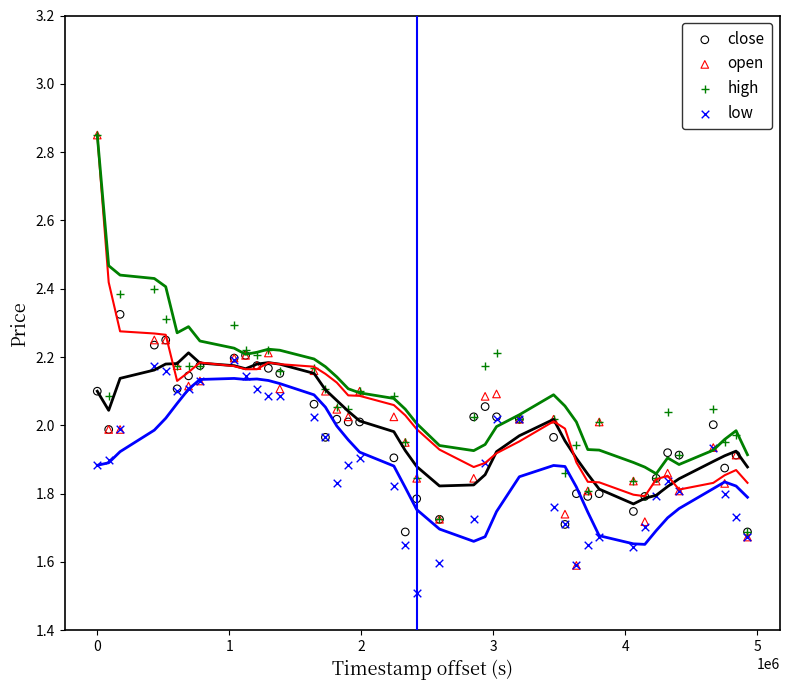

What are all the series names shown in the legend?

close, open, high, low